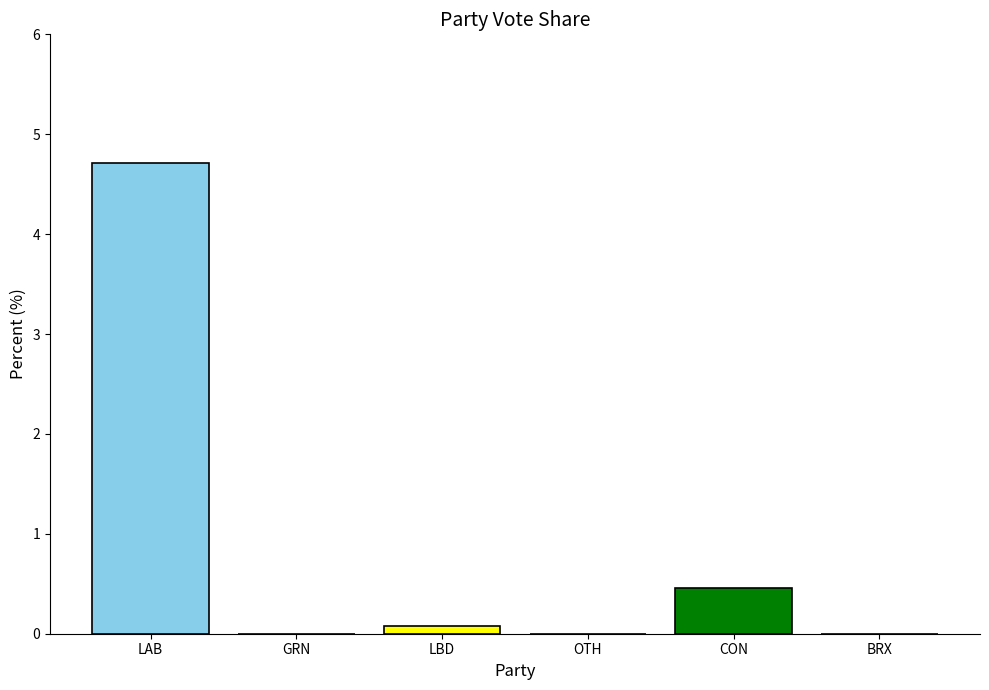

The chart shows a value of 0.2 at CON. True or false?

False